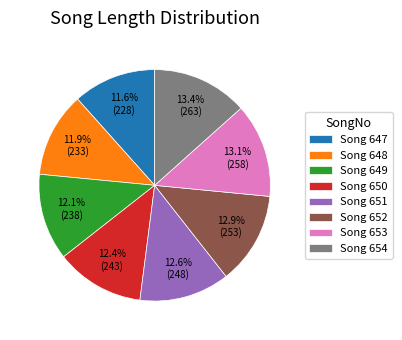

How many segments does this pie chart have?

8